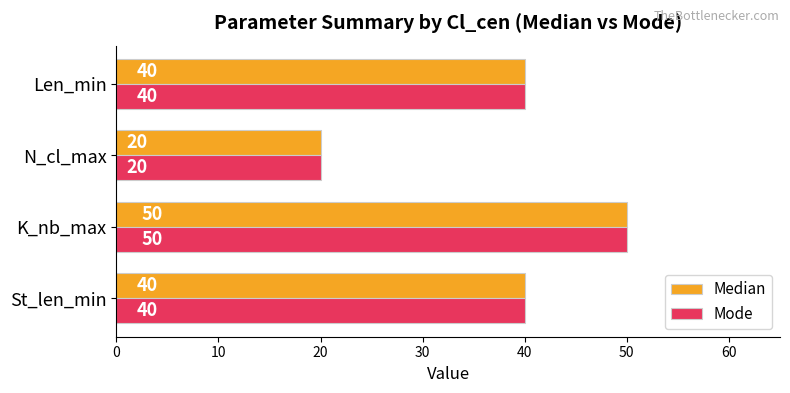

At which category is the sum across all series the highest?

K_nb_max